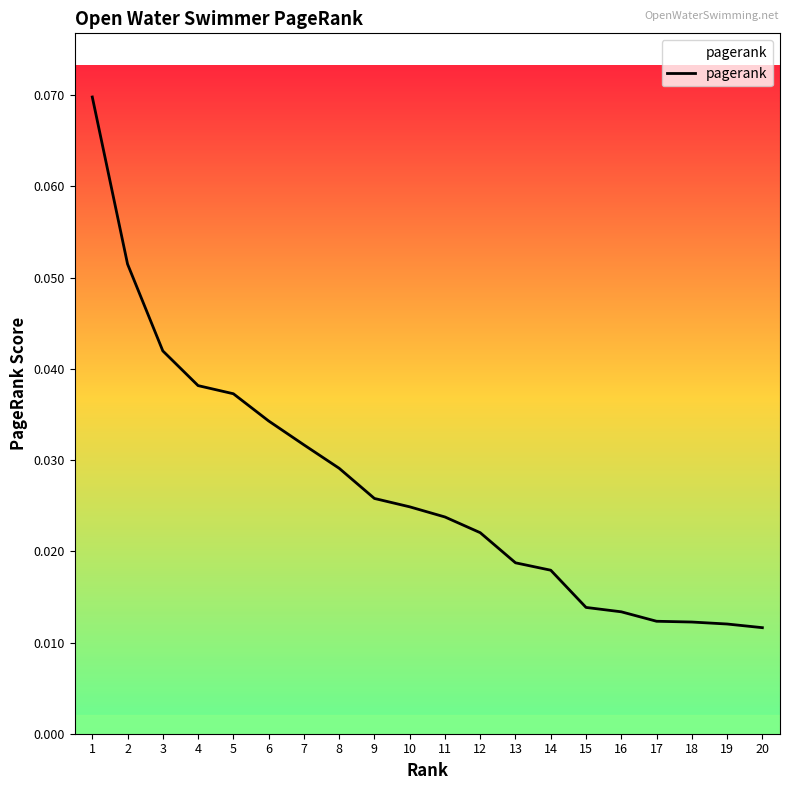

Which has a higher value, 14 or 15?

14